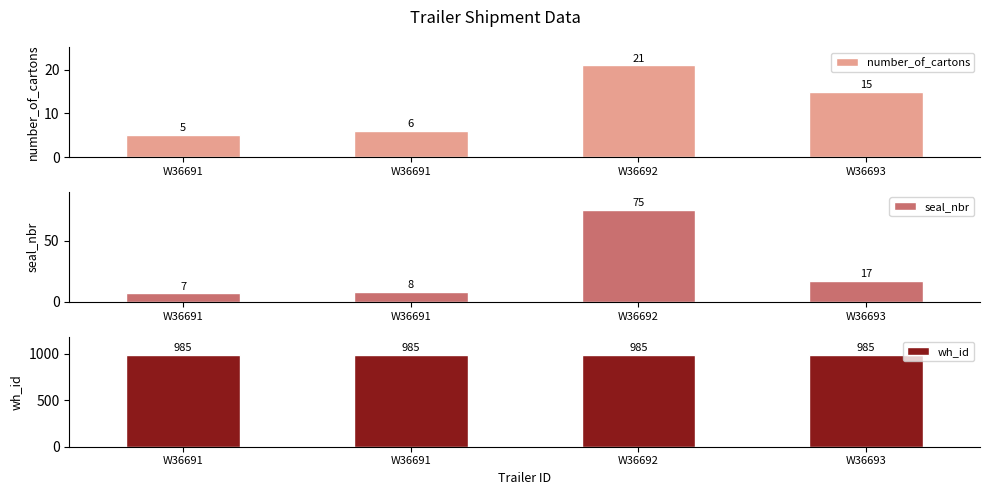

List the labels in order of wh_id value, smallest first.

W36691, W36691, W36692, W36693